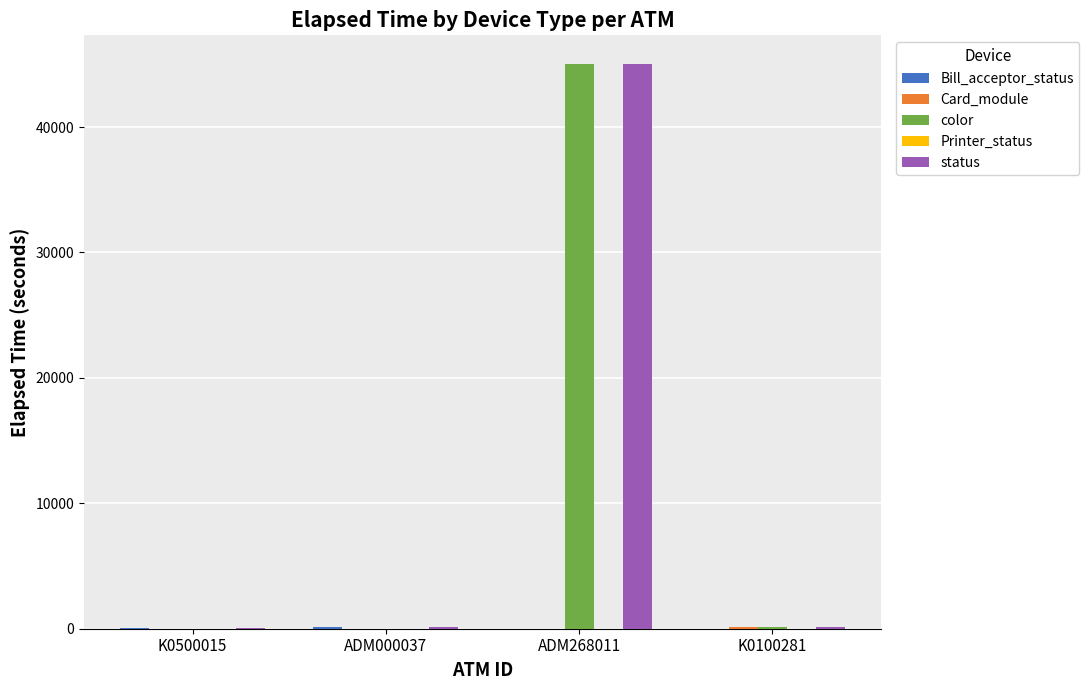

At which category is the sum across all series the highest?

ADM268011